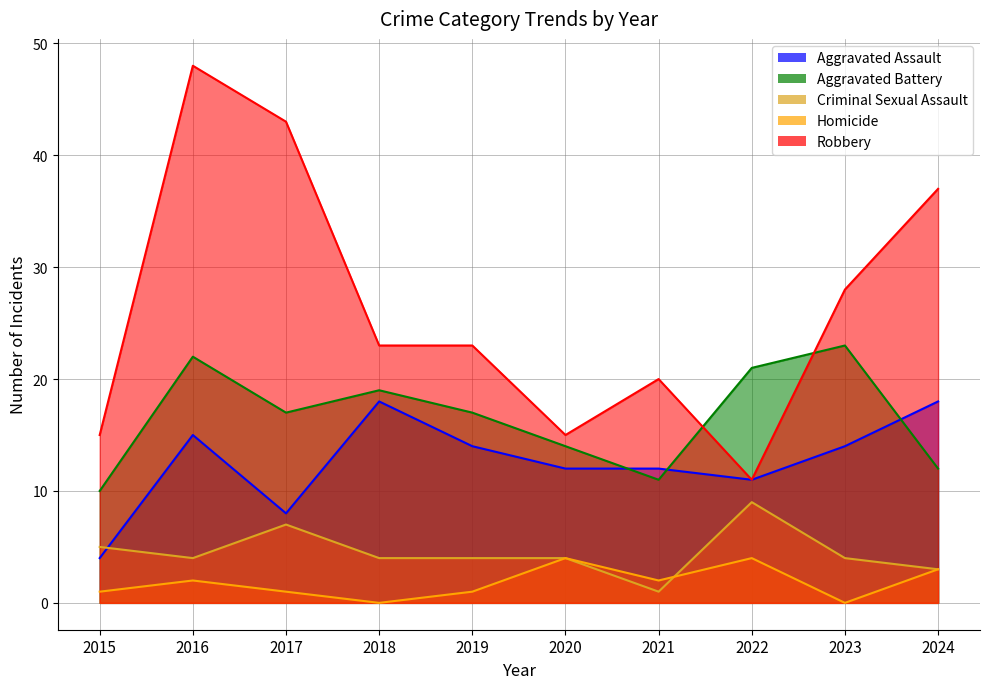

What is the difference between the second highest and second lowest values in the Homicide series?

4